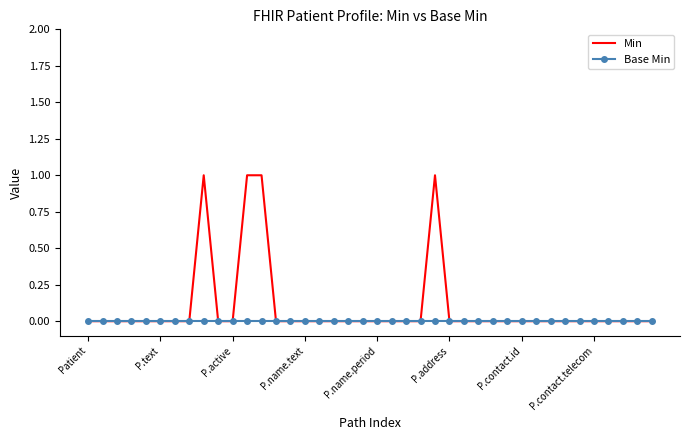

List the series in order of their peak value, lowest first.

Base Min, Min